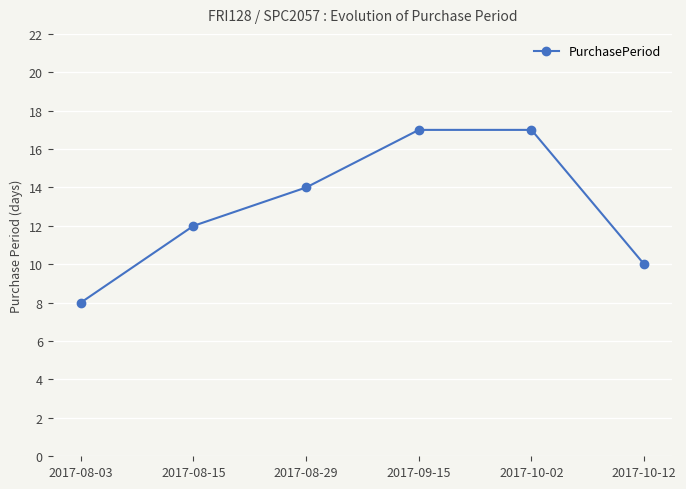

What is the ratio of the value at 2017-10-02 to the value at 2017-08-29?

1.2